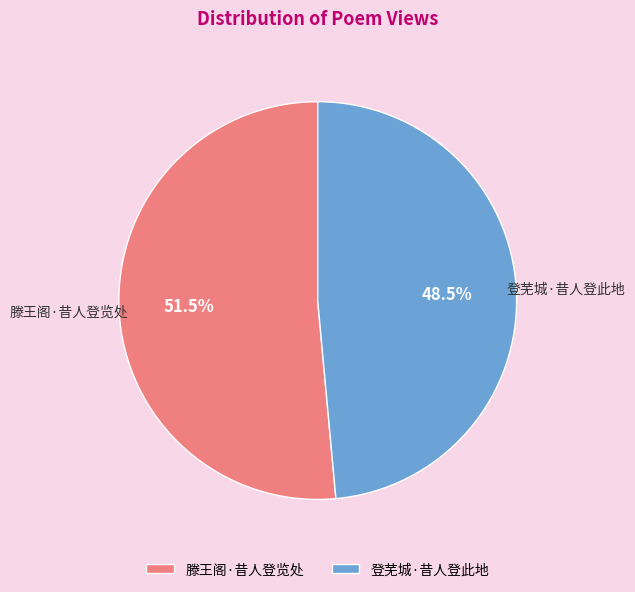

How many segments does this pie chart have?

2